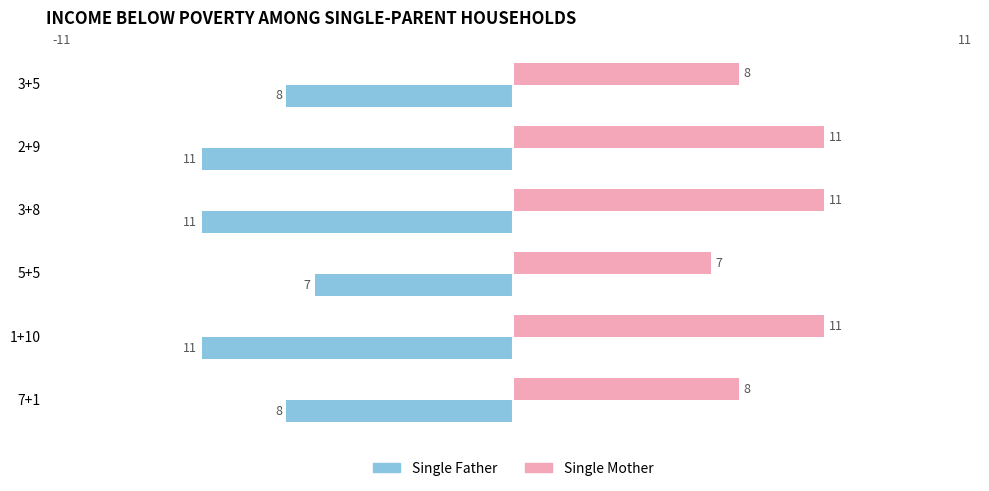

List the series in order of their overall mean, highest first.

Single Mother, Single Father